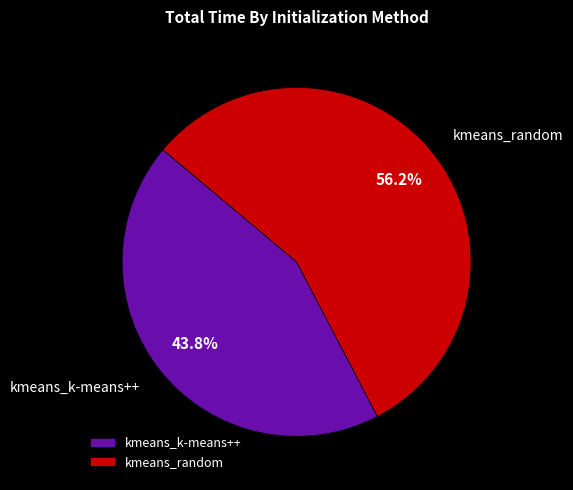

Is it true that kmeans_random is 64% of the pie?

False